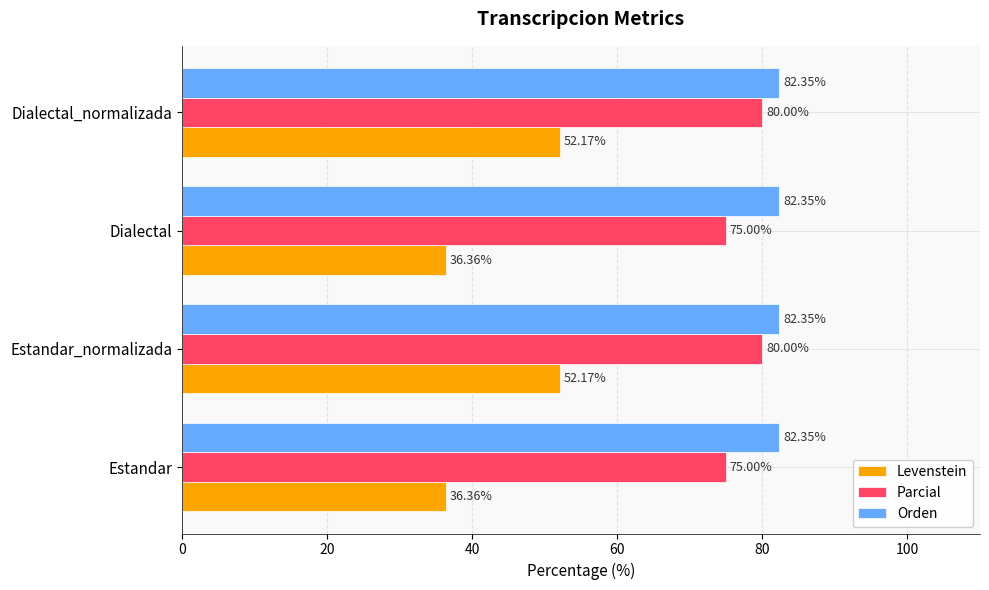

What is the spread (max minus min) of values at Dialectal?

46.0